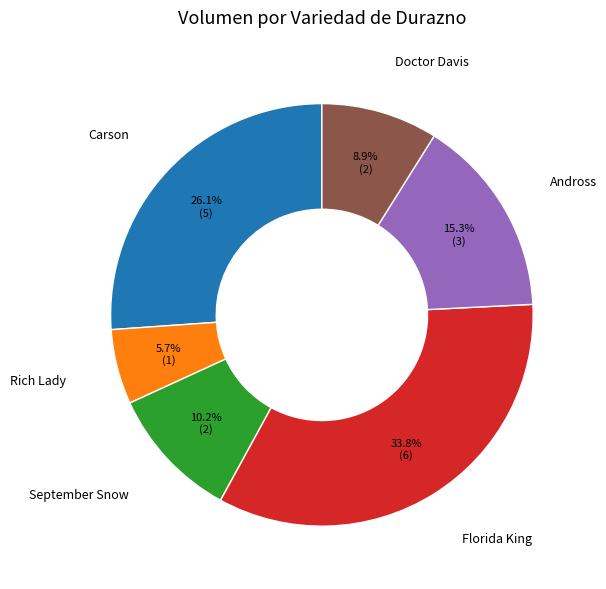

Between Florida King and Andross, which is larger?

Florida King